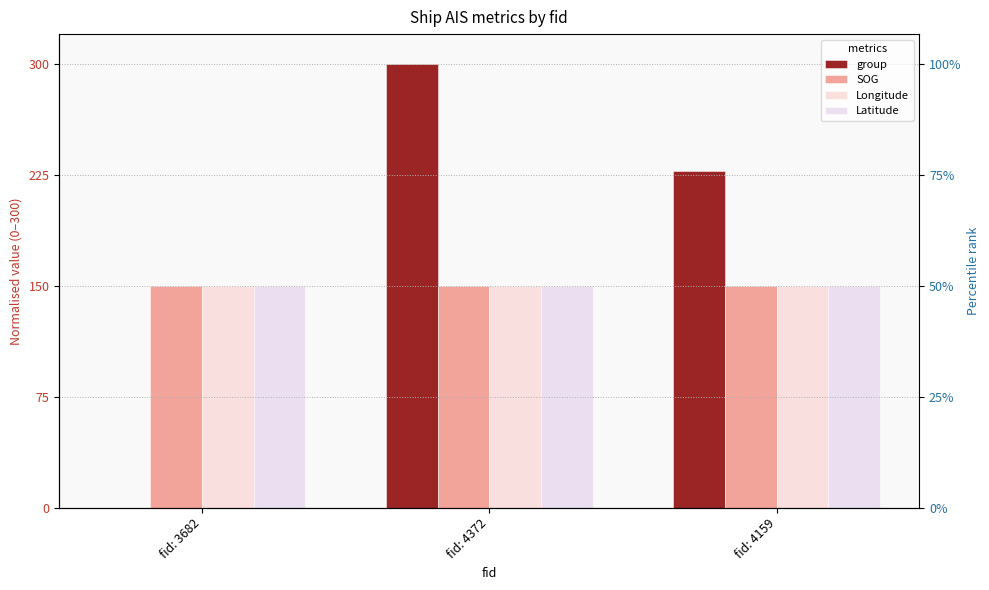

What position from the left is fid: 3682?

1